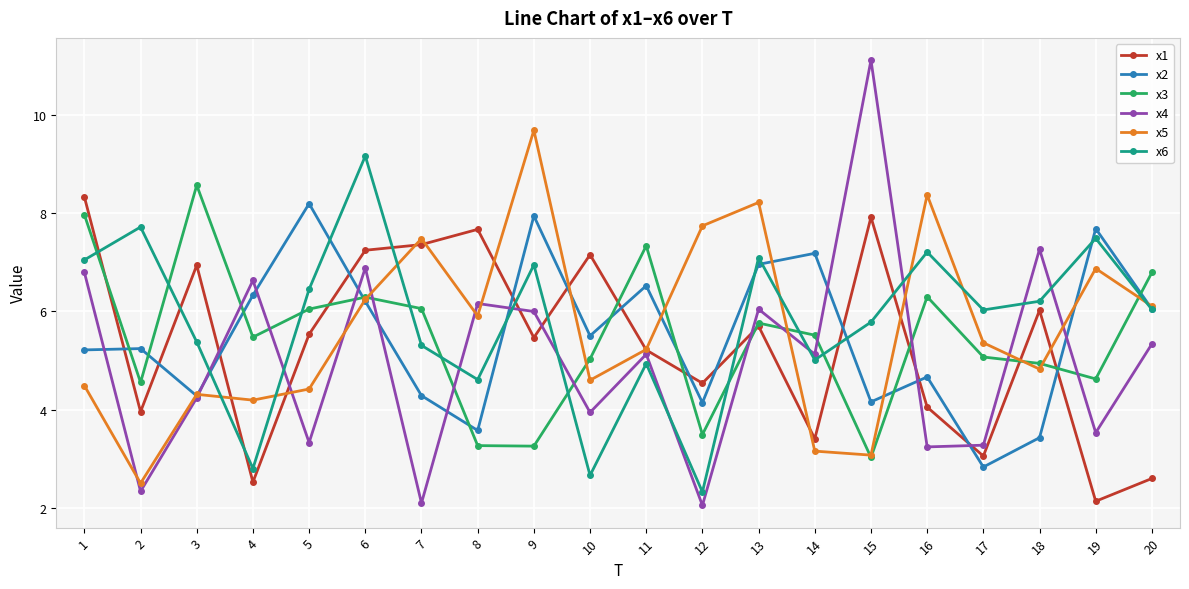

After their last crossing, which series has the higher values: x6 or x1?

x6